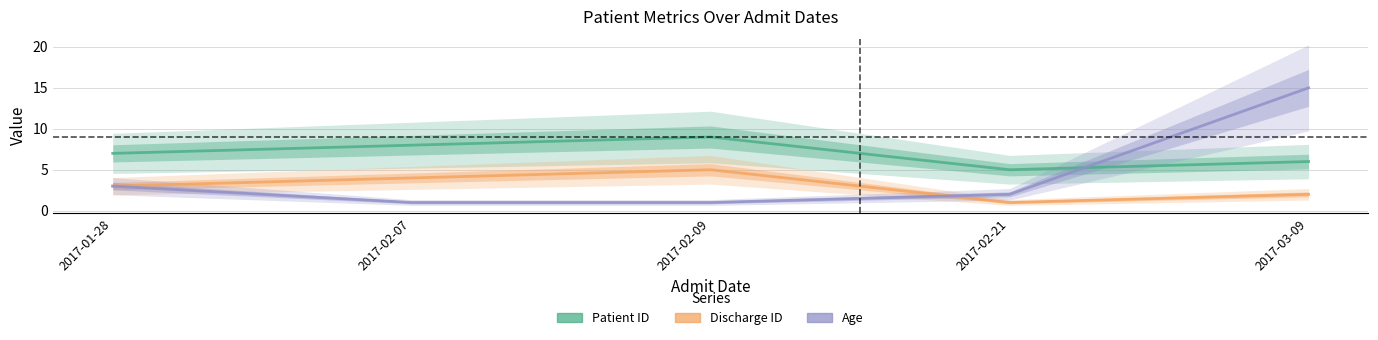

Which series changed the most between 2017-01-28 and 2017-02-09?

Patient ID